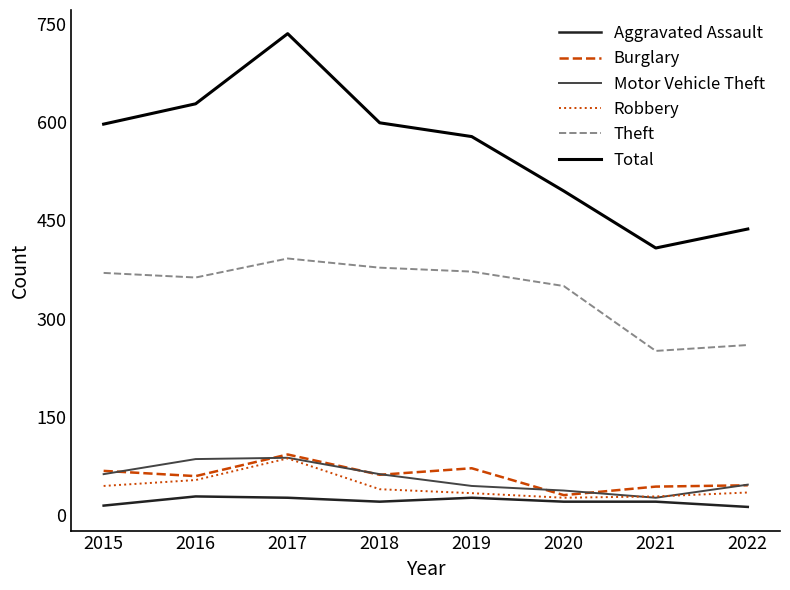

Which category has the lowest value in the Total series?

2021